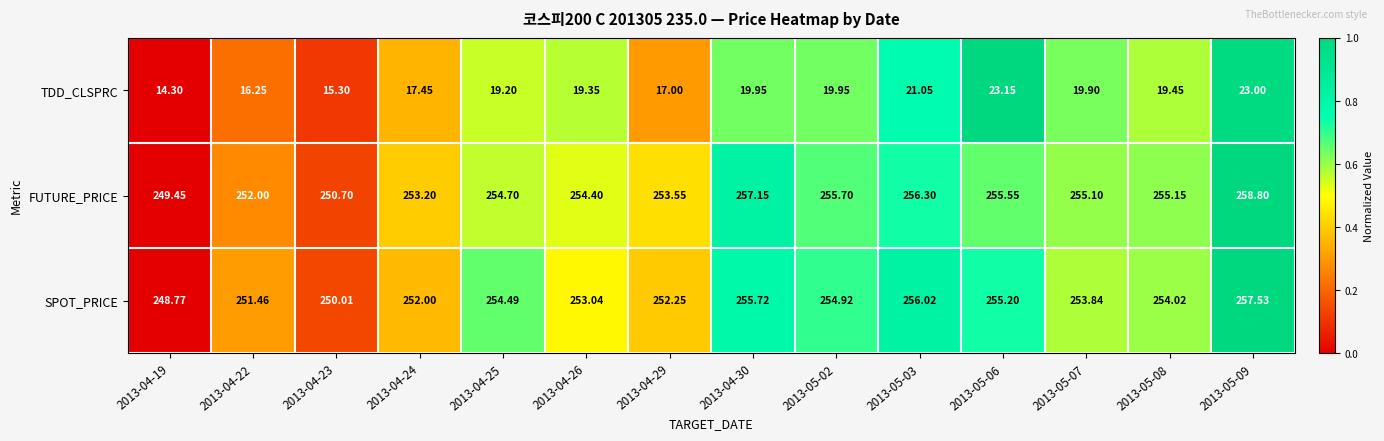

Which series has the largest total across all categories?

FUTURE_PRICE